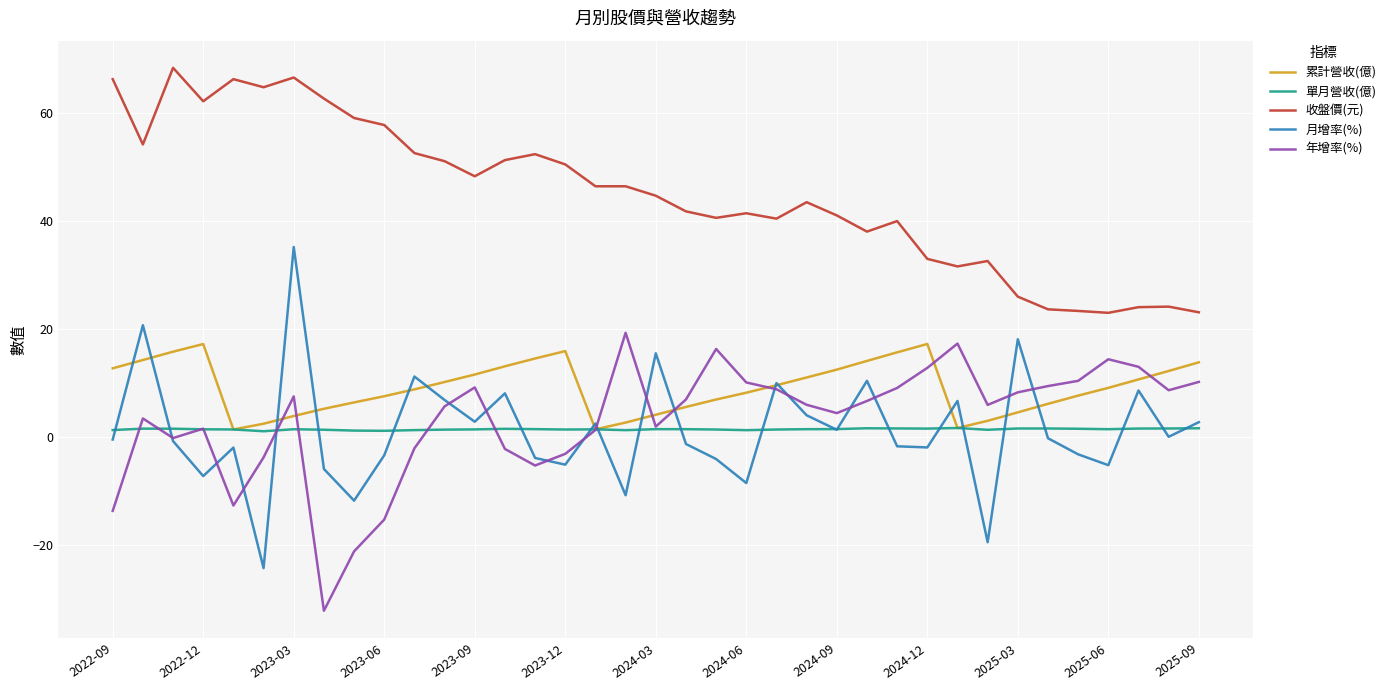

How many lines are shown in the chart?

5